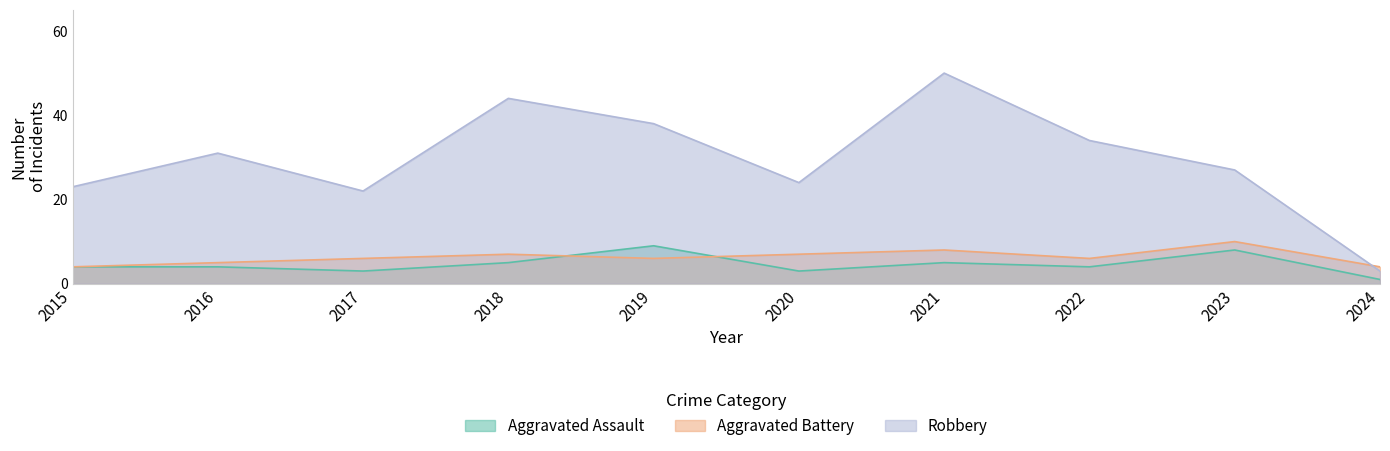

Where is Robbery nearest to the value 26?

2023